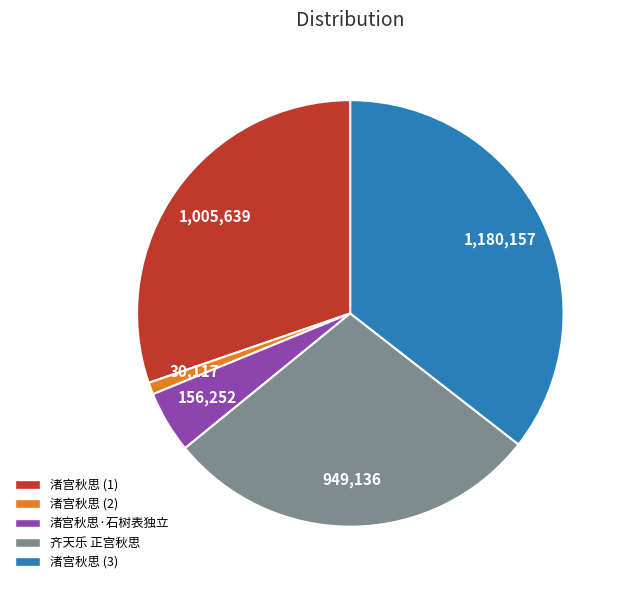

Does any single category account for the majority?

No